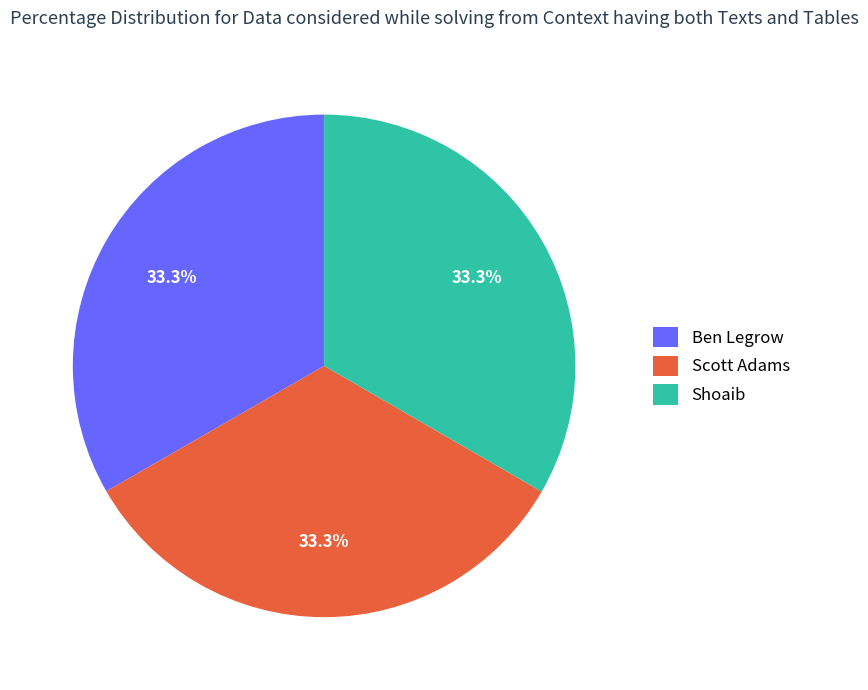

To the nearest percent, what percentage of the pie is Ben Legrow?

33%